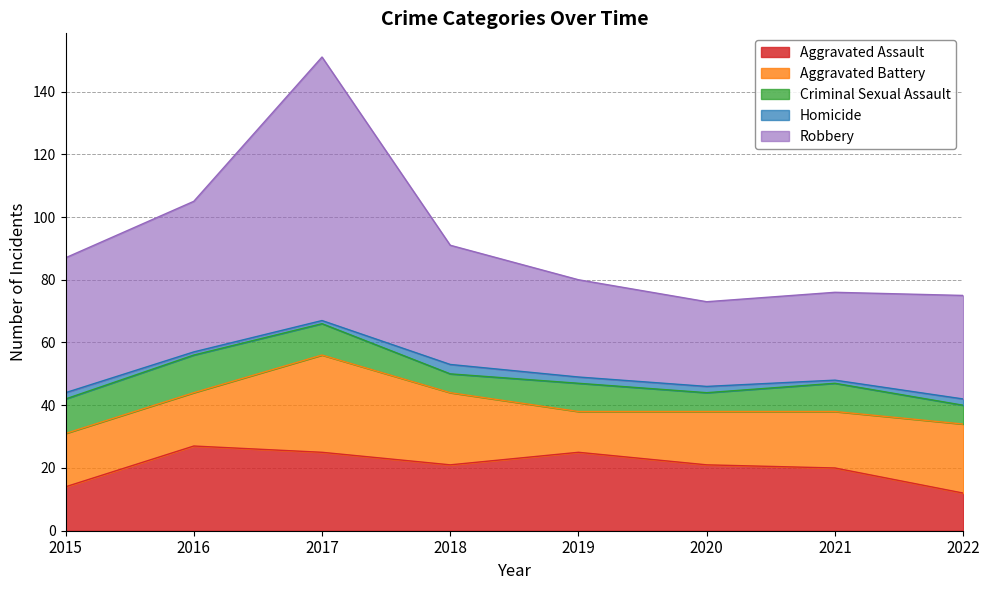

Reading left to right, transcribe all the data shown in this chart.

Aggravated Assault: 2015=14	2016=27	2017=25	2018=21	2019=25	2020=21	2021=20	2022=12
Aggravated Battery: 2015=17	2016=17	2017=31	2018=23	2019=13	2020=17	2021=18	2022=22
Criminal Sexual Assault: 2015=11	2016=12	2017=10	2018=6	2019=9	2020=6	2021=9	2022=6
Homicide: 2015=2	2016=1	2017=1	2018=3	2019=2	2020=2	2021=1	2022=2
Robbery: 2015=43	2016=48	2017=84	2018=38	2019=31	2020=27	2021=28	2022=33